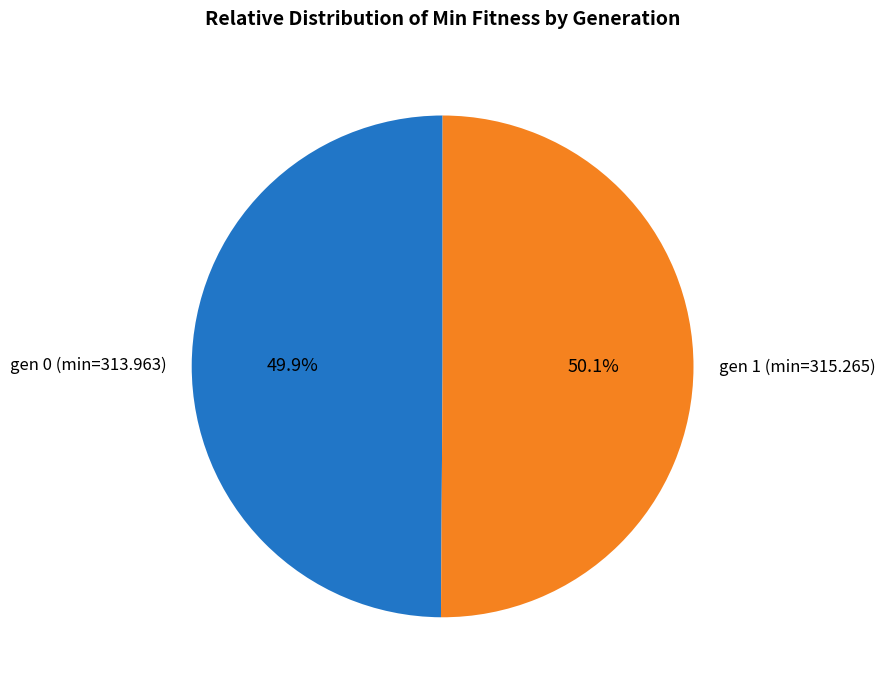

Does any single category account for the majority?

Yes